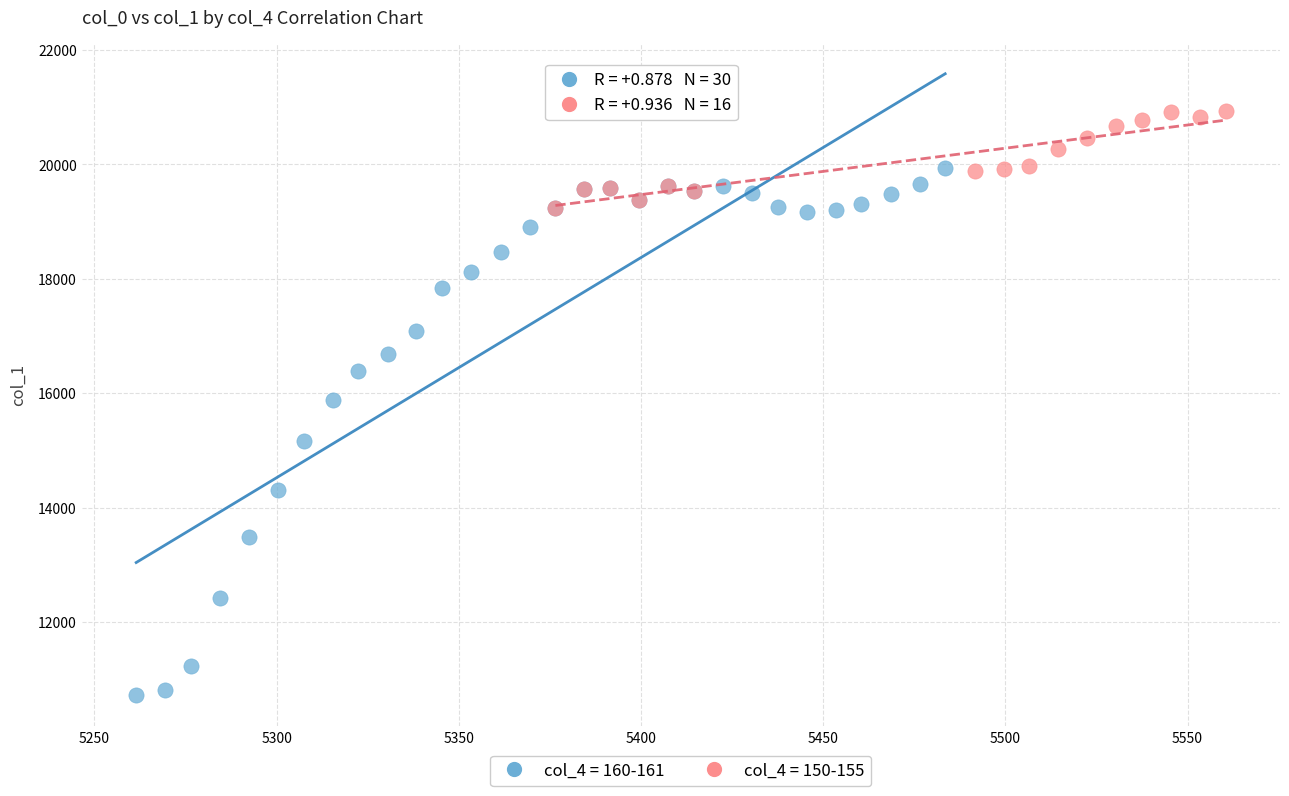

What are all the series names shown in the legend?

col_4 = 160-161, col_4 = 150-155